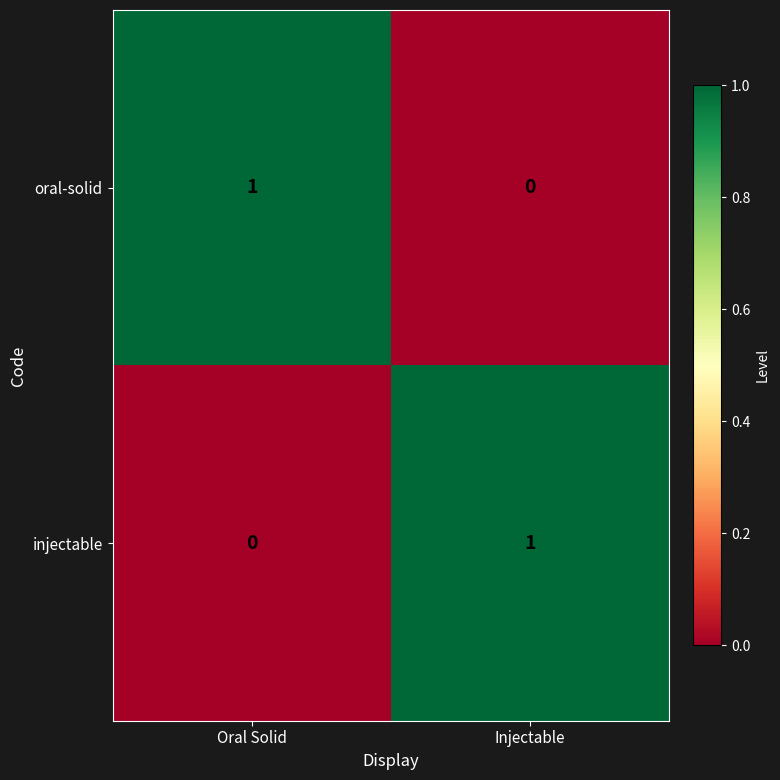

What is the spread (max minus min) of values at Injectable?

1